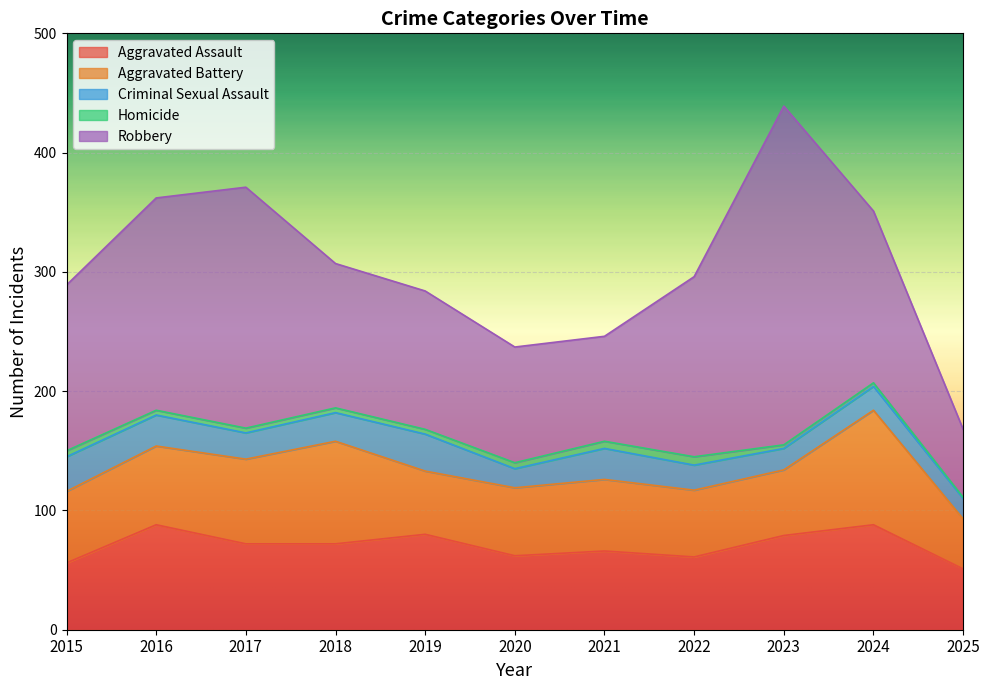

At how many categories does at least one series exceed 113?

8